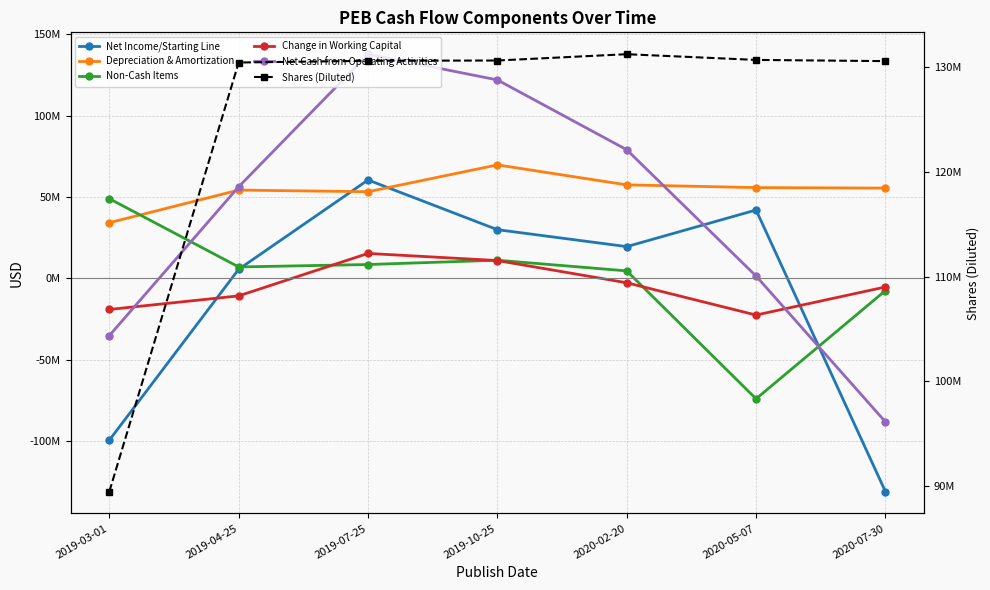

Is this an area chart (filled region under the line)?

No